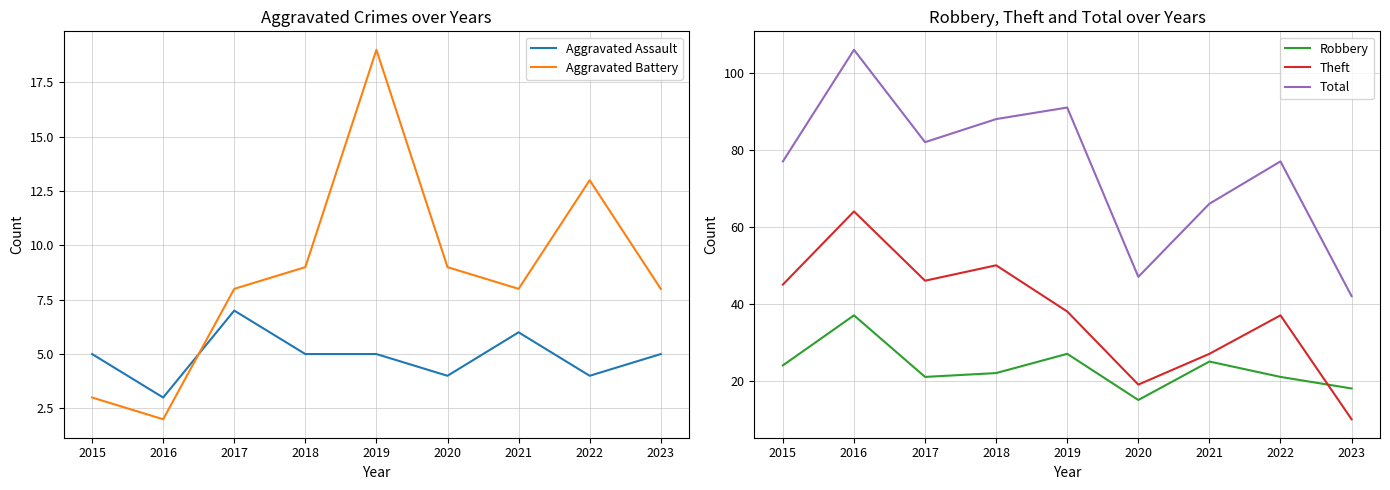

How many lines are shown in the chart?

5